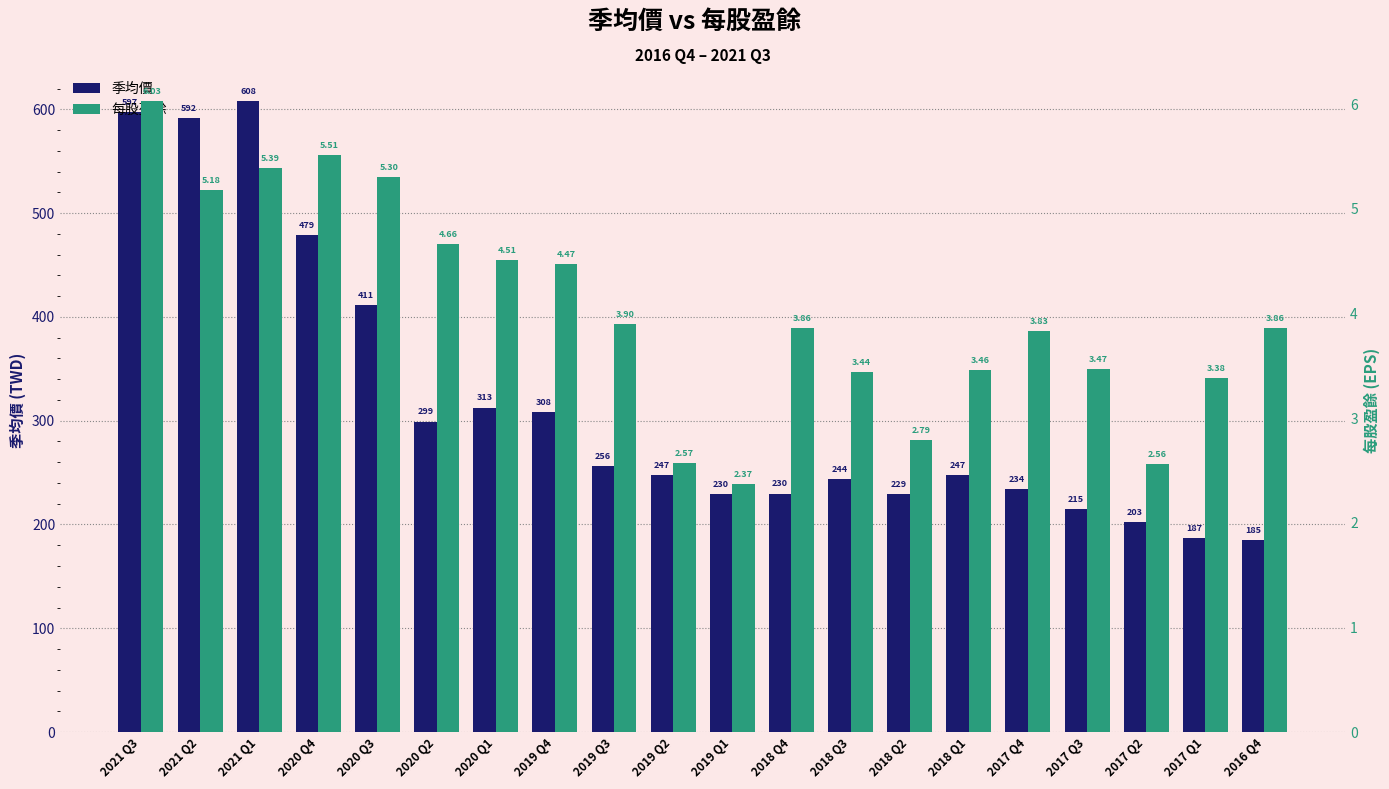

Which category has the highest value across all series?

2021 Q1